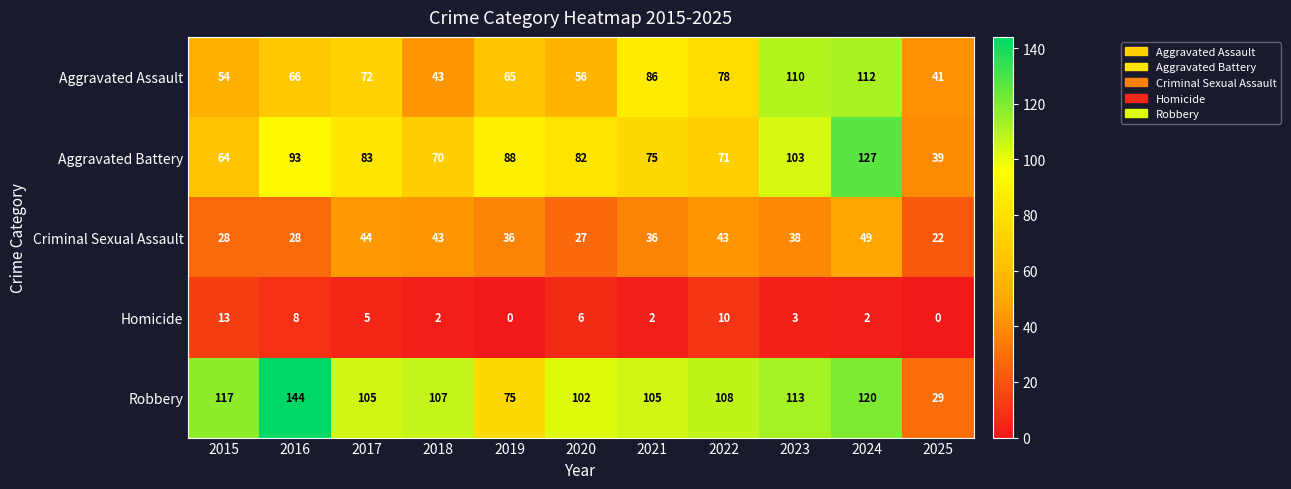

What is the difference between the Criminal Sexual Assault values at 2020 and 2025?

5